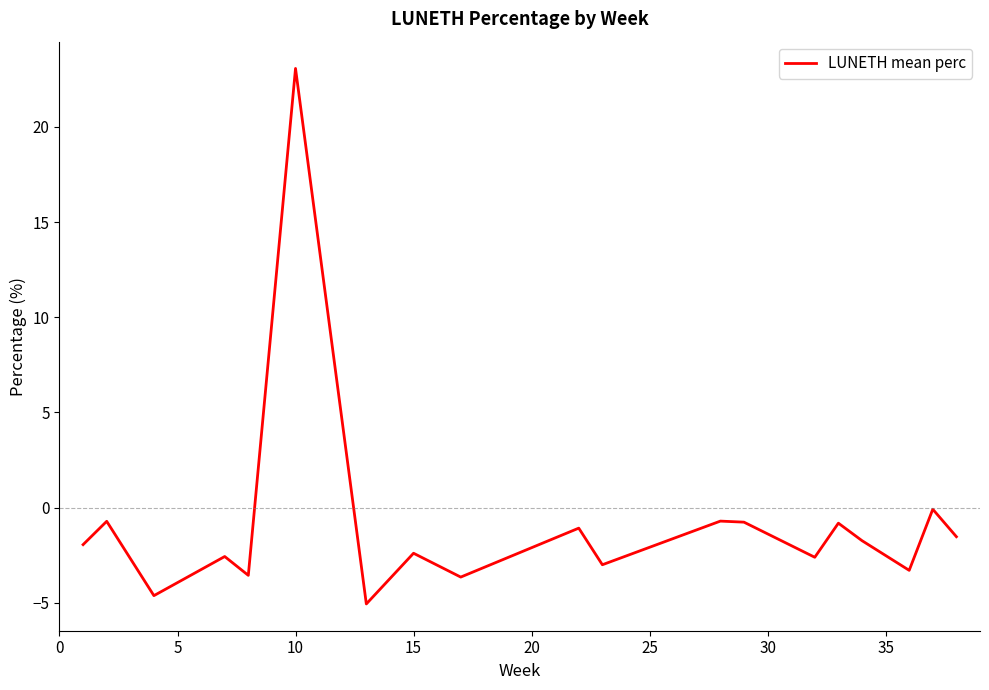

What is the smallest value displayed?

-5.1